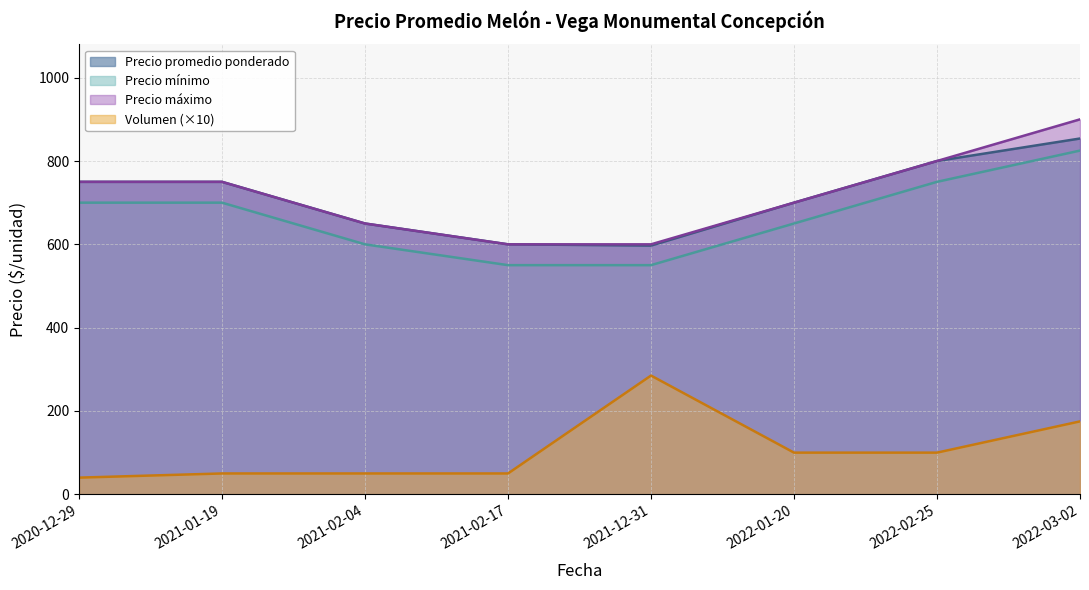

True or false: Precio maximo and Precio minimo cross at least once.

False